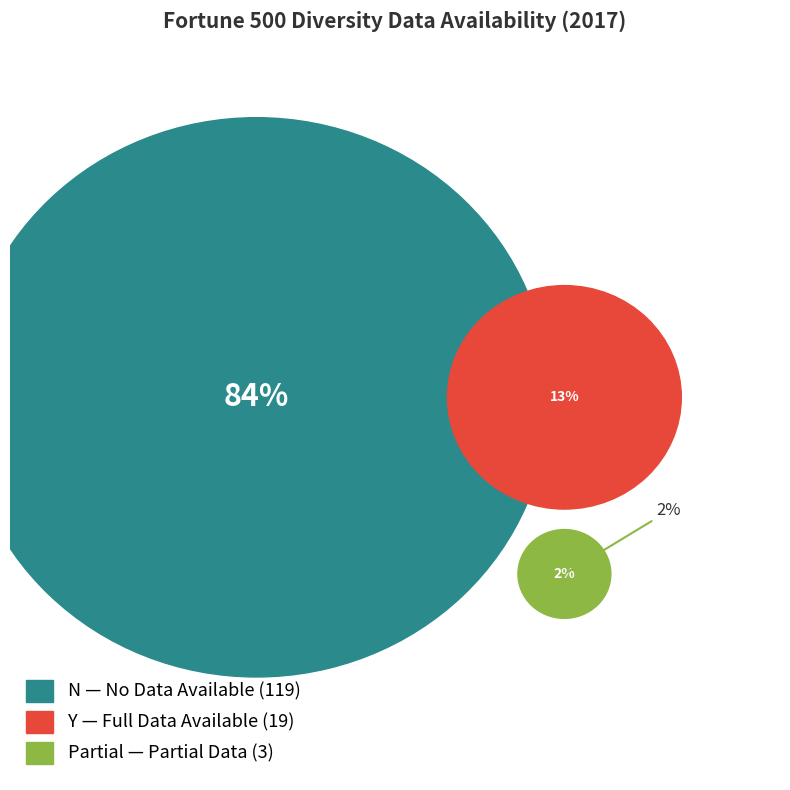

How many slices are in this pie chart?

3